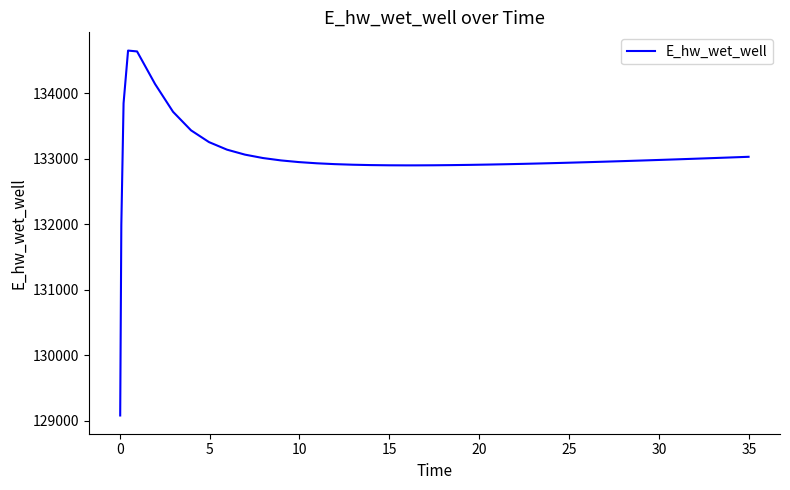

What is the difference between the maximum and minimum values?

5570.0